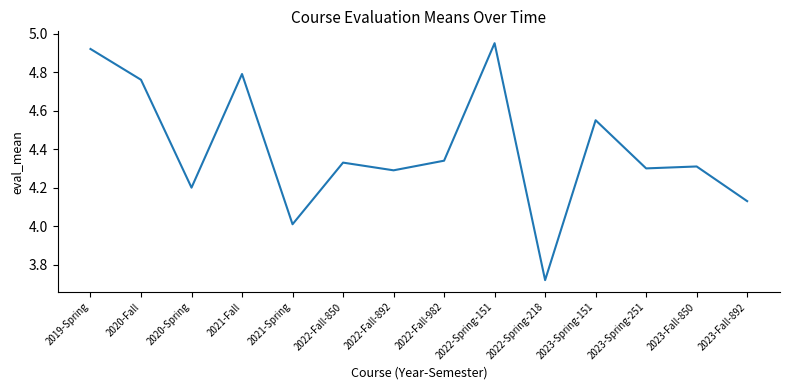

Which has a higher value, 2022-Fall-892 or 2021-Fall?

2021-Fall